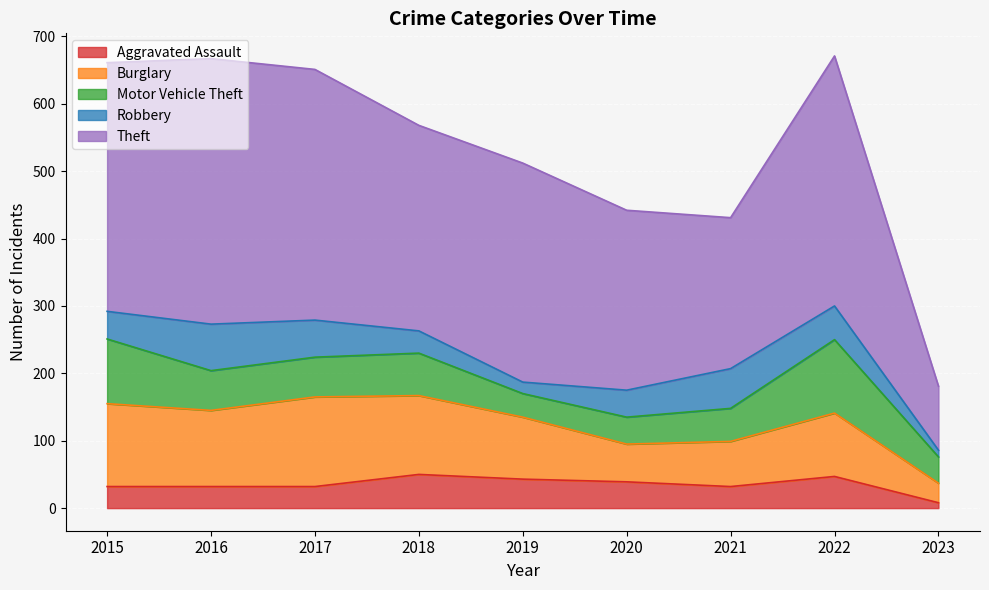

Which series has the widest spread of values?

Theft